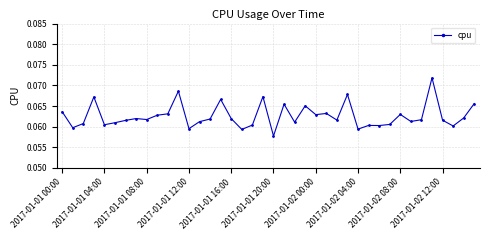

Count the values in the range 0 to 1.

40